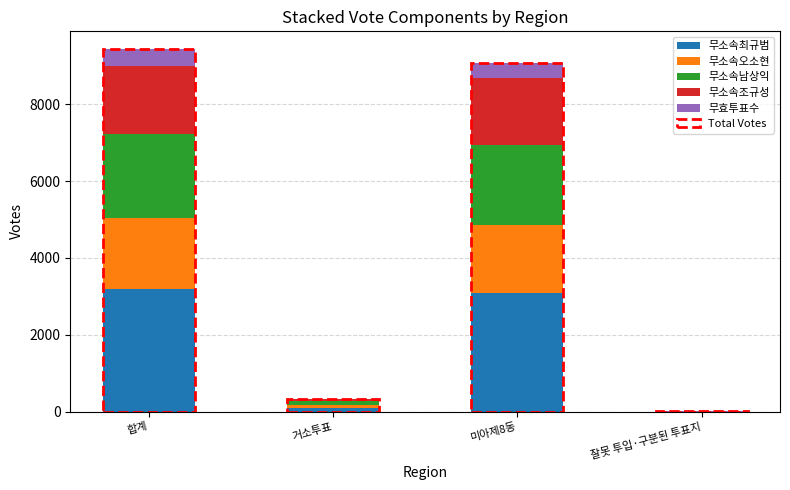

What is the maximum value for 무소속최규범?

3198